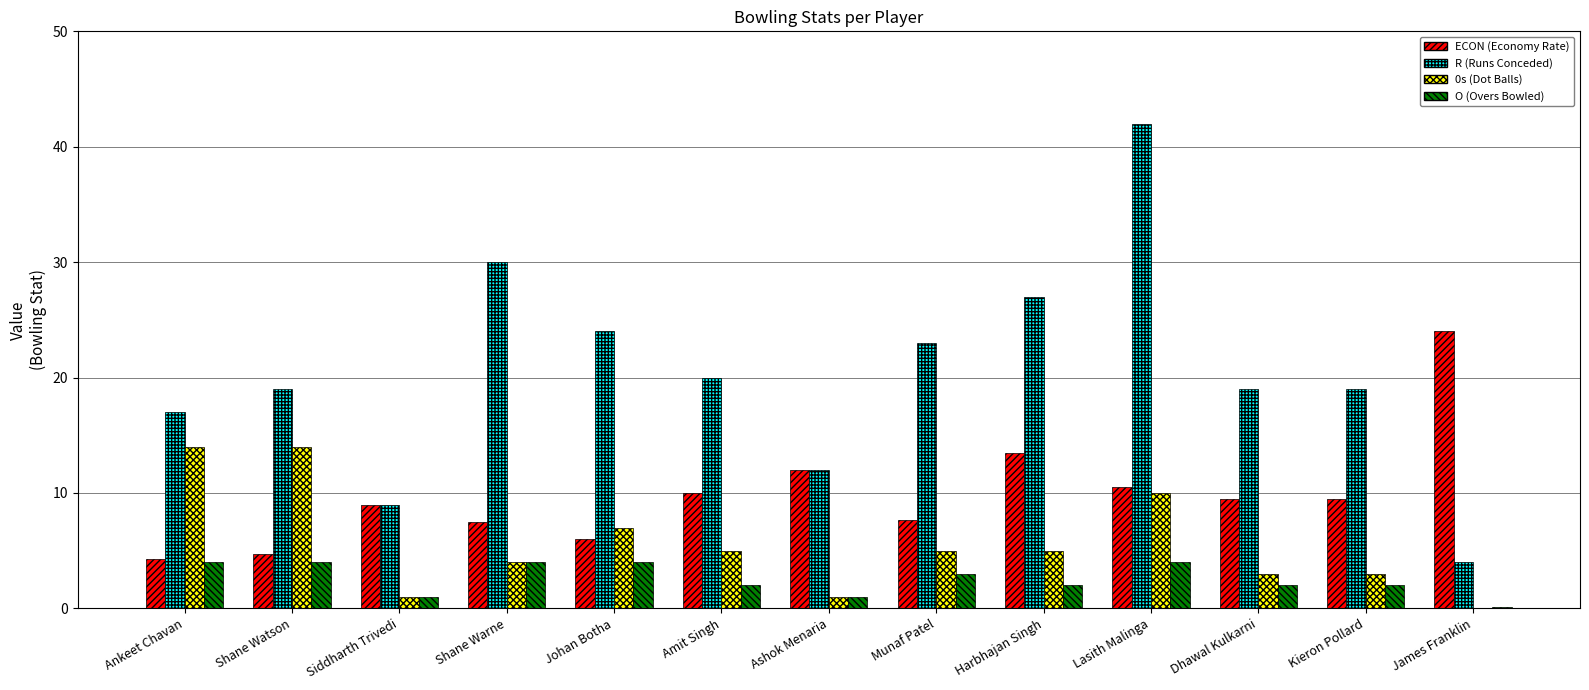

At which category does the chart reach its peak across all series?

Lasith Malinga